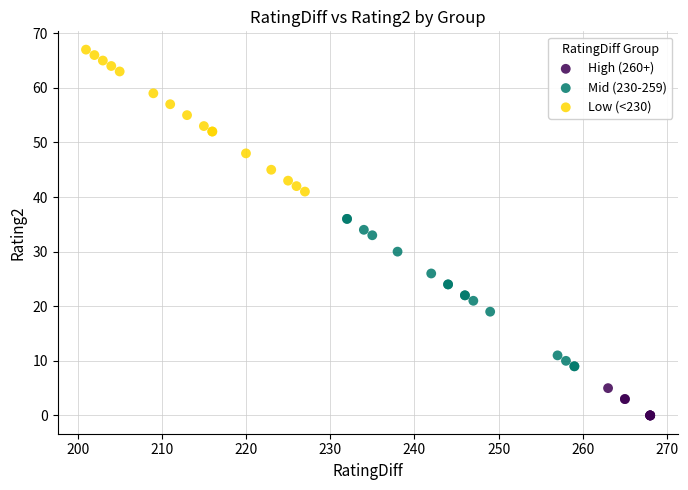

Which series contains the lowest Y value?

High (260+)